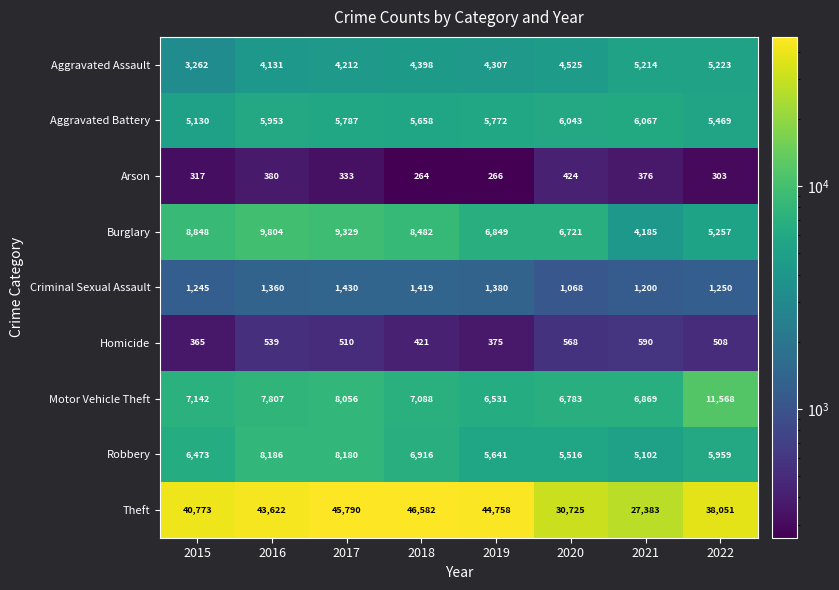

Which series has the widest spread of values?

Theft